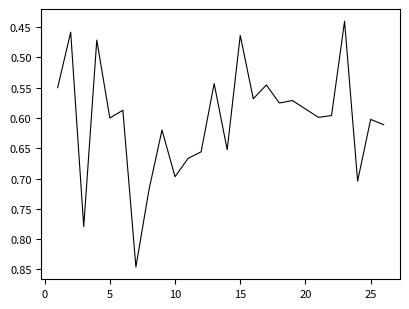

How many lines are shown in the chart?

1